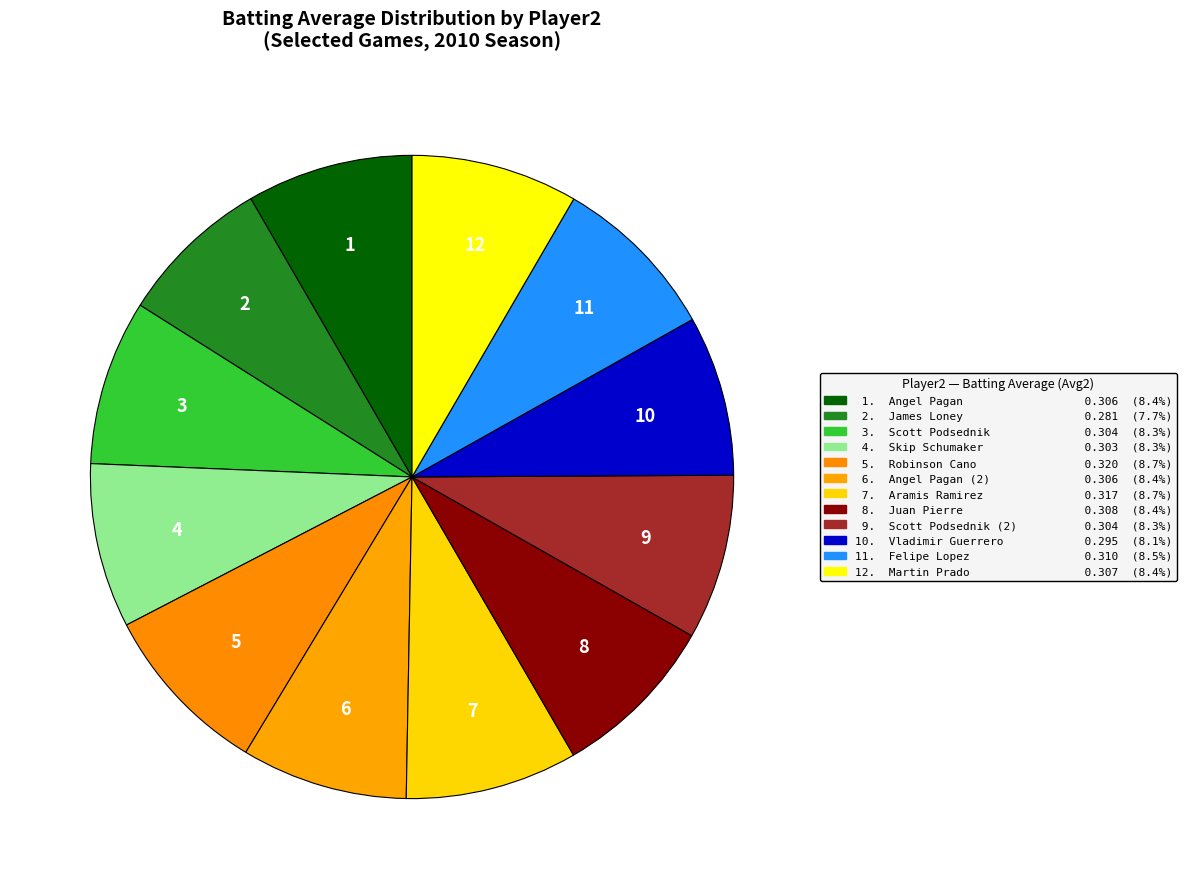

How many slices are in this pie chart?

12